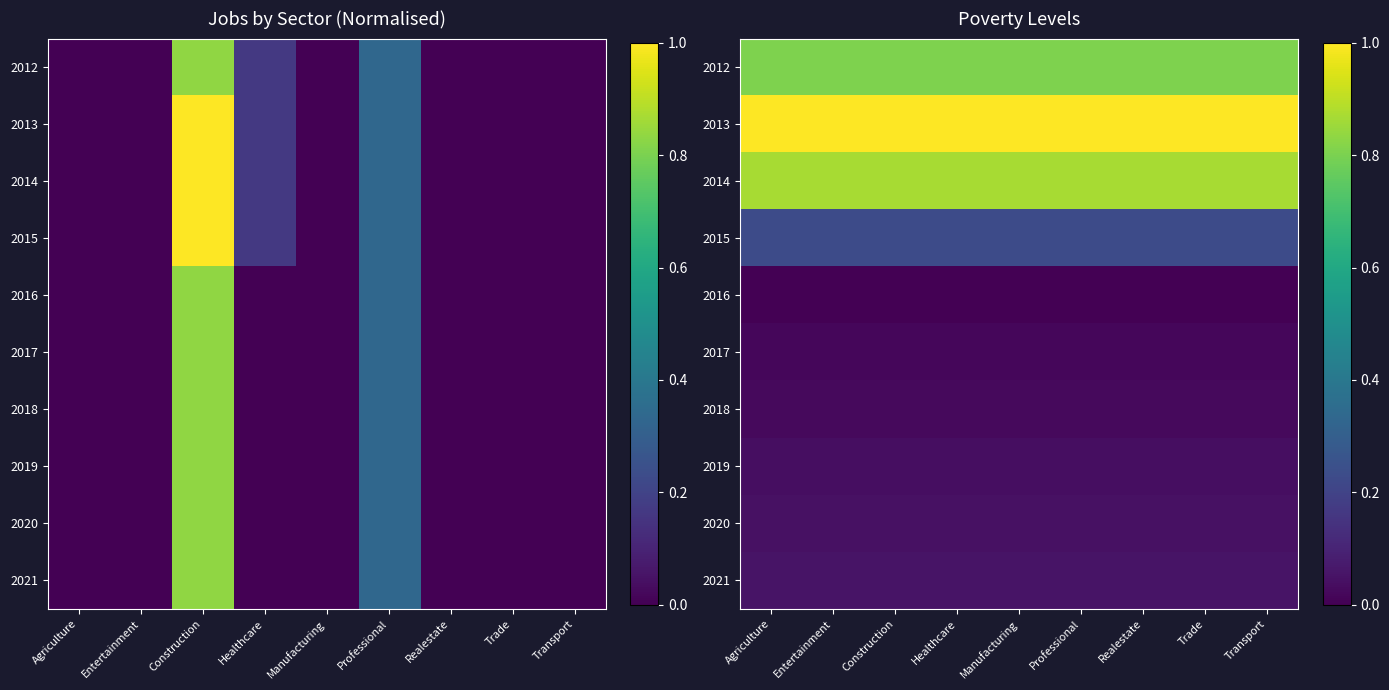

What is the total value across all series at Manufacturing?

3.1